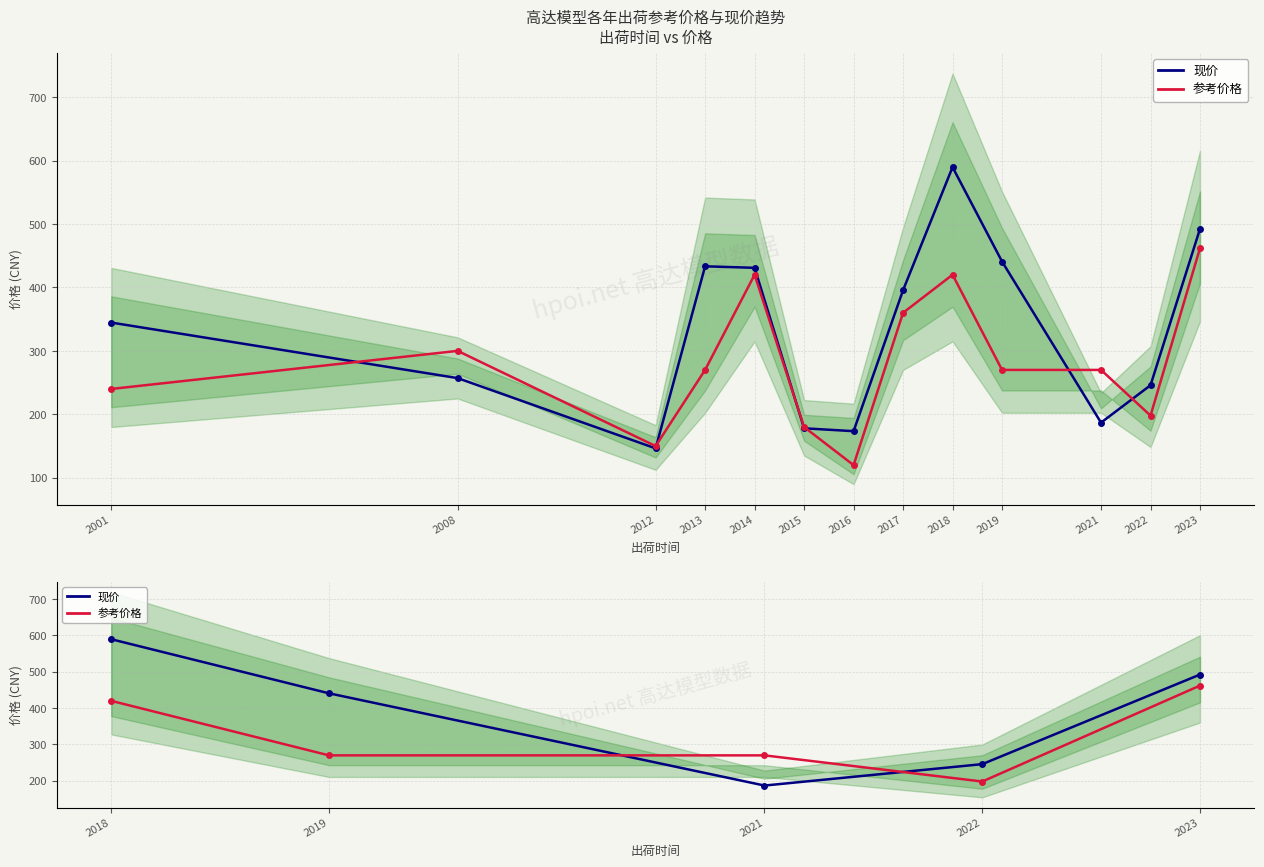

At how many categories does at least one series exceed 307?

3